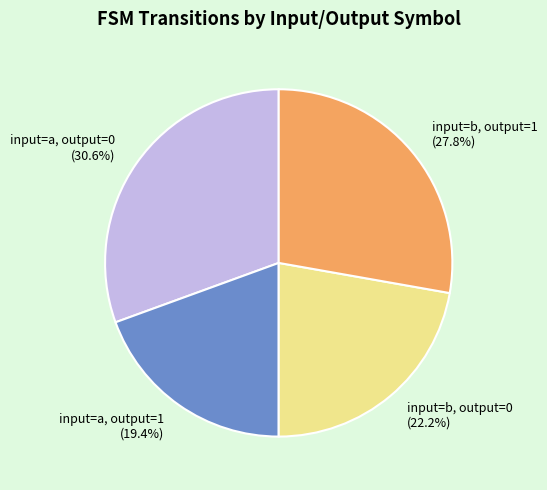

Combined, do input=b, output=1 and input=a, output=1 account for over 50%?

No